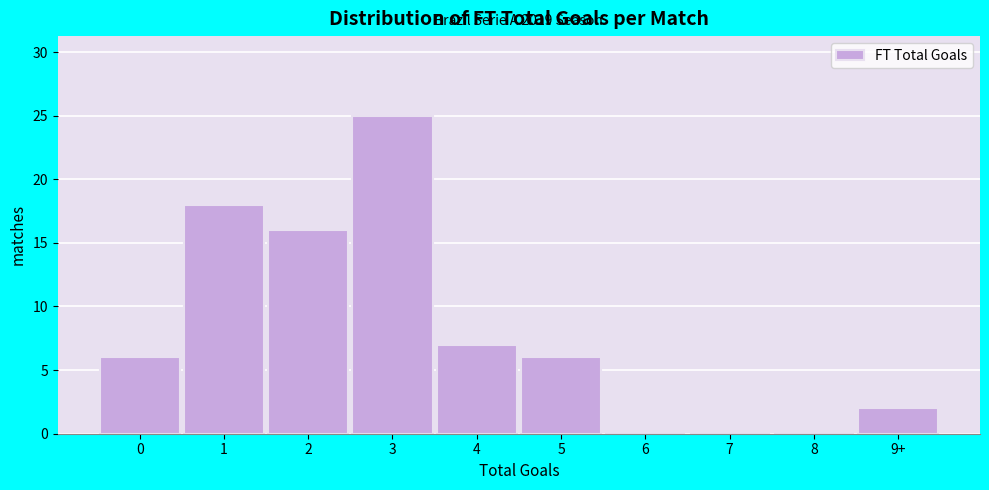

Reading left to right, what are all the values shown in this chart?

0=6	1=18	2=16	3=25	4=7	5=6	6=0	7=0	8=0	9+=2